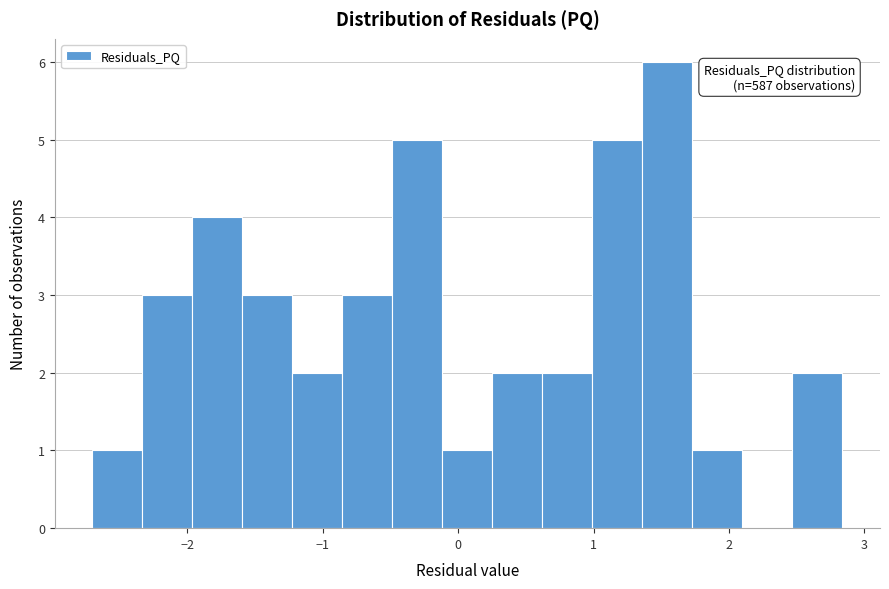

Read against the x-axis, roughly where is the centre of the tallest bar?

1.5